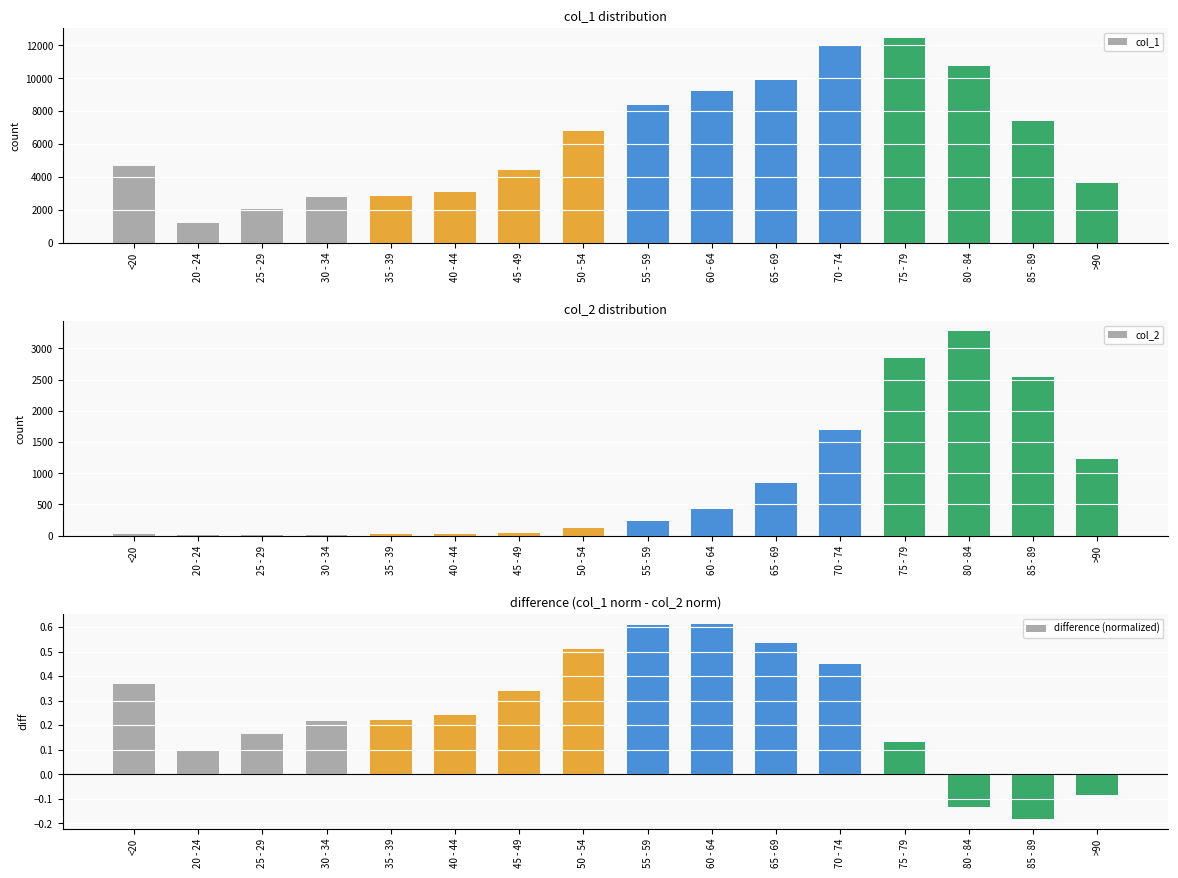

What is the average value of the col_2 series?

834